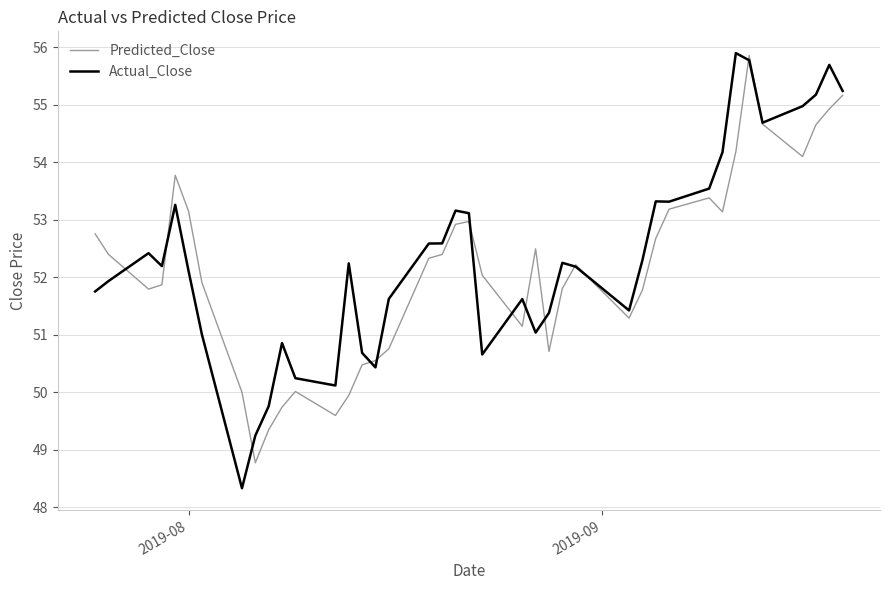

What is the maximum value shown in the chart?

55.9